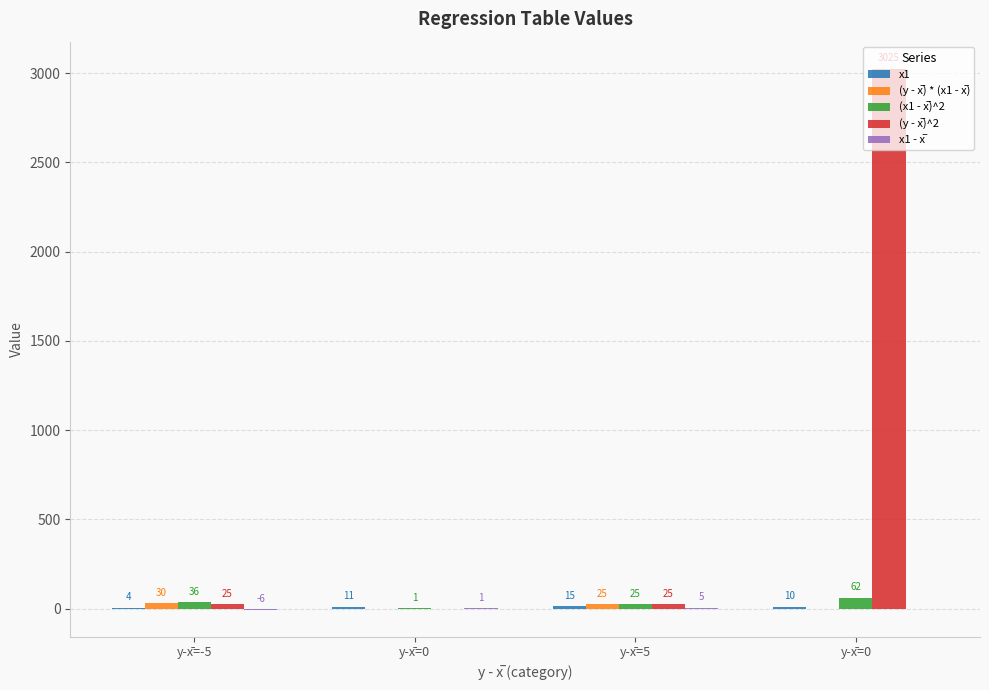

Is the value of x1 at y-x̄=0 greater than the value of (y - x̅) * (x1 - x̅) at y-x̄=0?

Yes